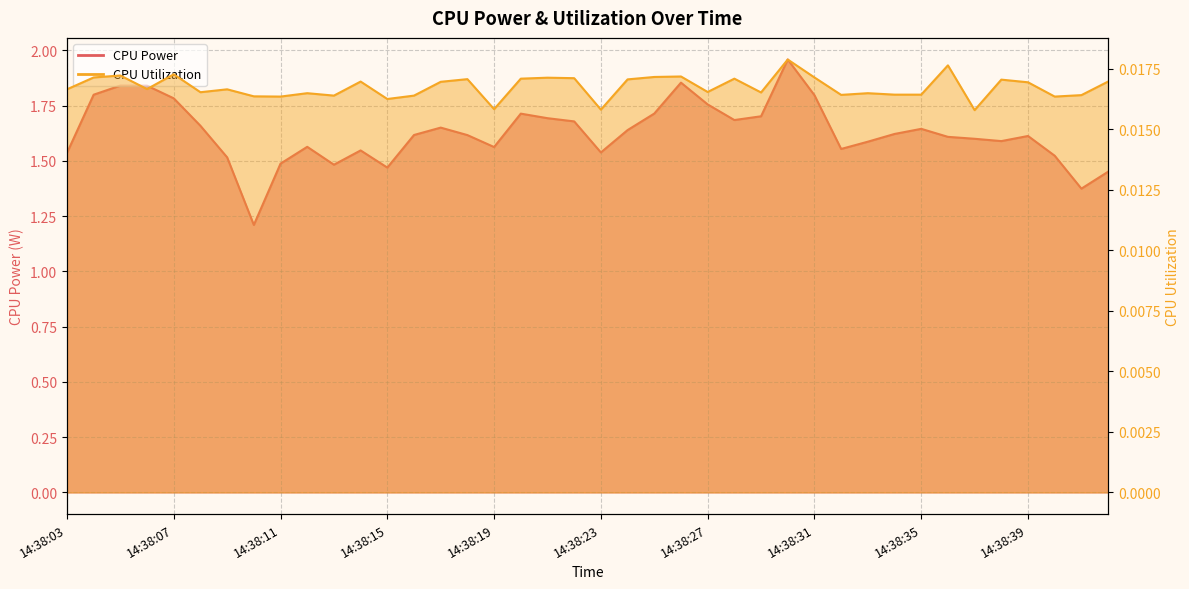

Which series has the widest spread of values?

CPU Power